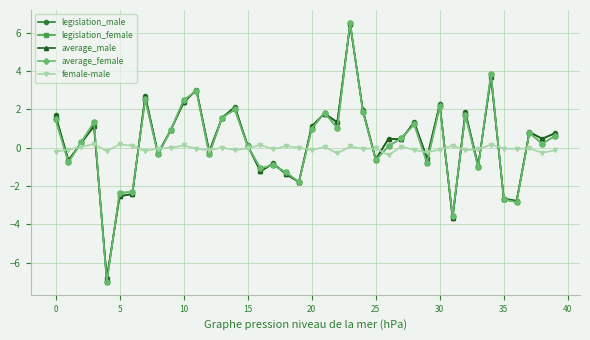

What is the minimum value shown in the chart?

-7.0